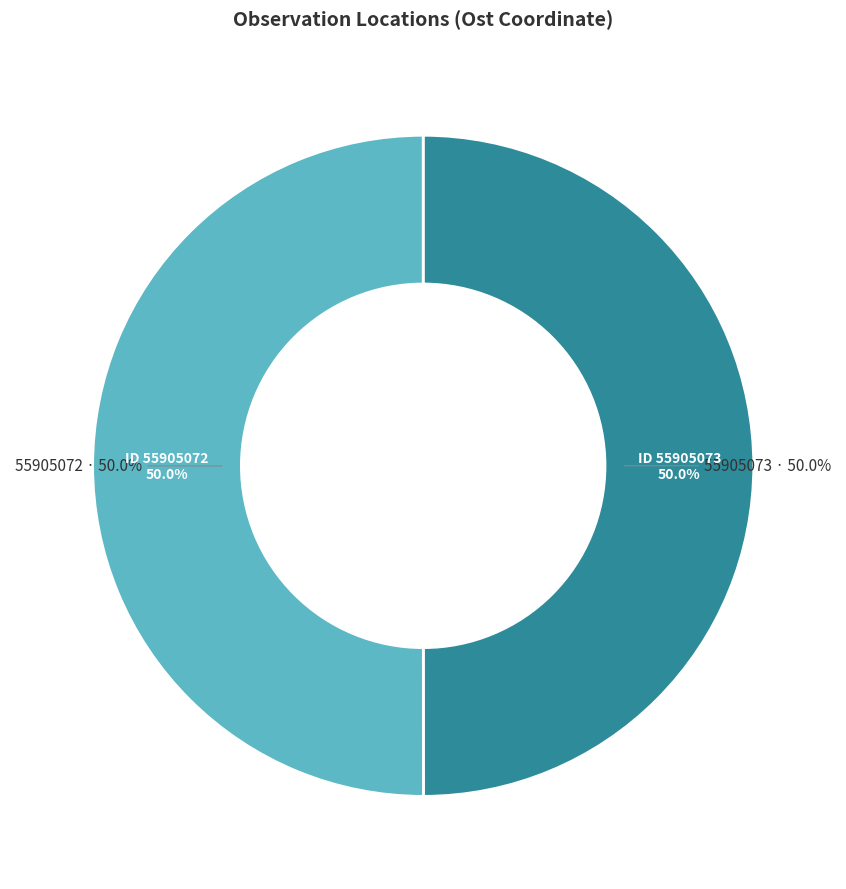

How many segments does this pie chart have?

2